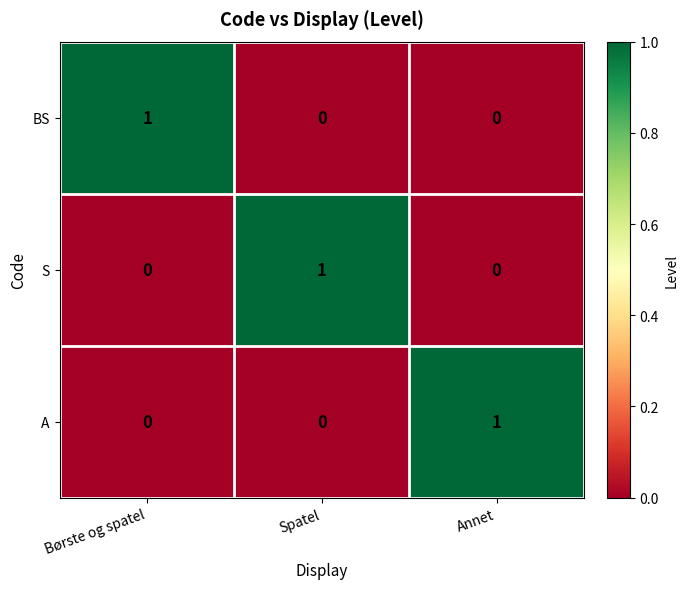

The S series shows 1 at Børste og spatel. True or false?

False